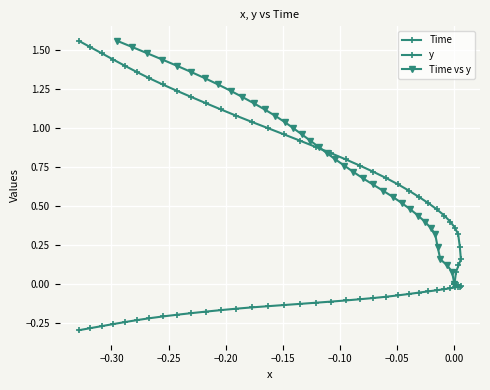

What is the minimum value shown in the chart?

-0.3